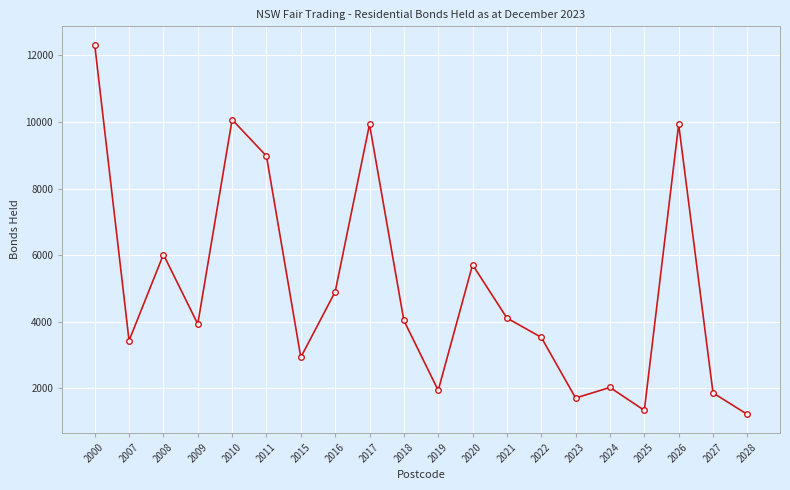

Approximately how many times larger is the value at 2023 compared to 2024?

0.8